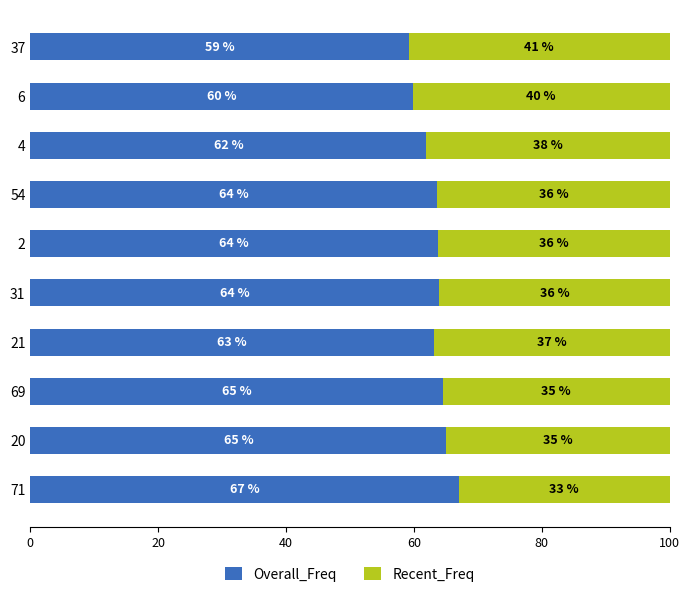

The Overall_Freq series shows 99.7 at 4. True or false?

False